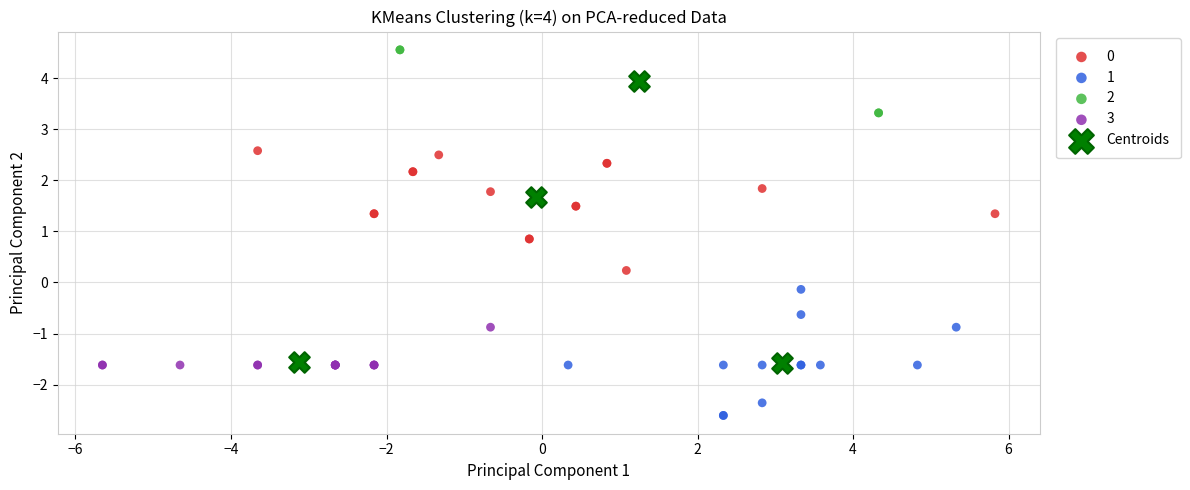

Which series has the largest Y range (max minus min)?

Centroids